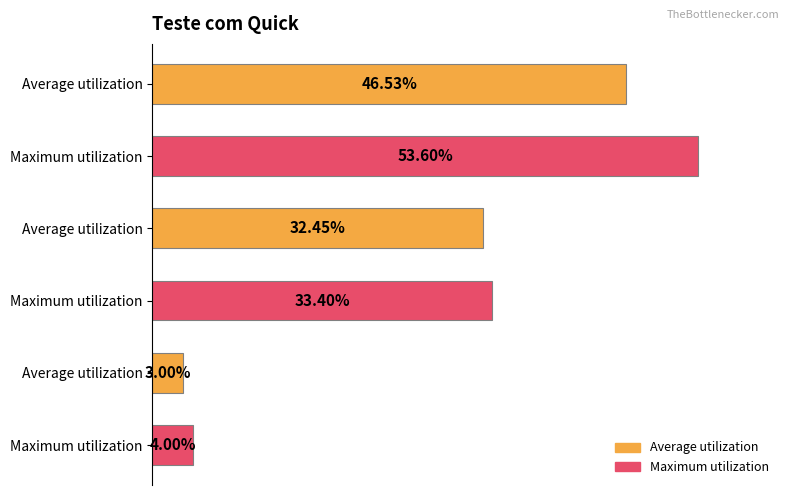

List the labels in order of value, smallest first.

Average utilization, Maximum utilization, Average utilization, Maximum utilization, Average utilization, Maximum utilization